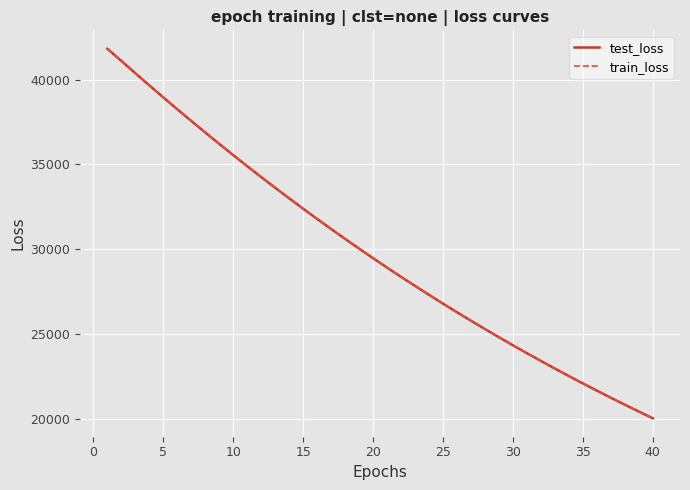

How many intersections are there between train_loss and test_loss?

3